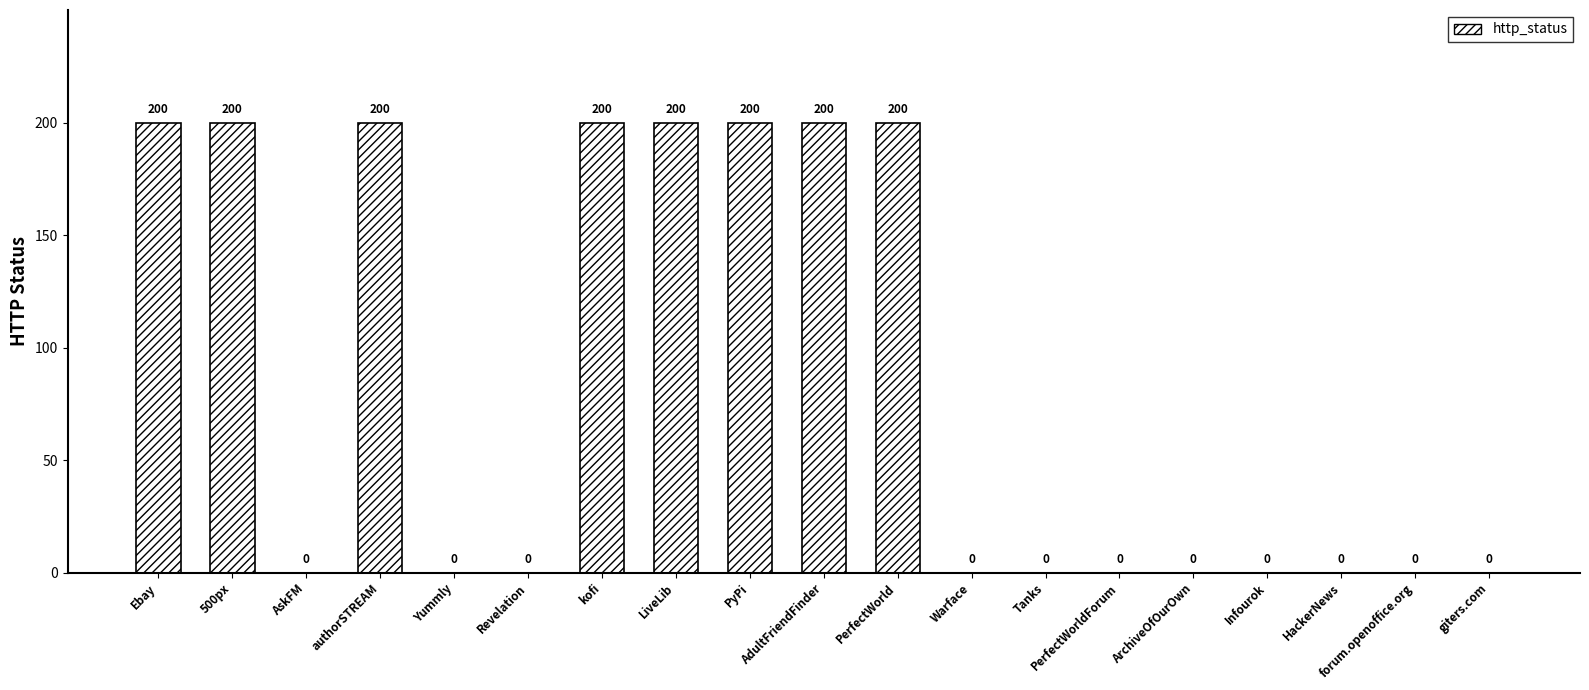

What is the change in value from kofi to giters.com?

-200